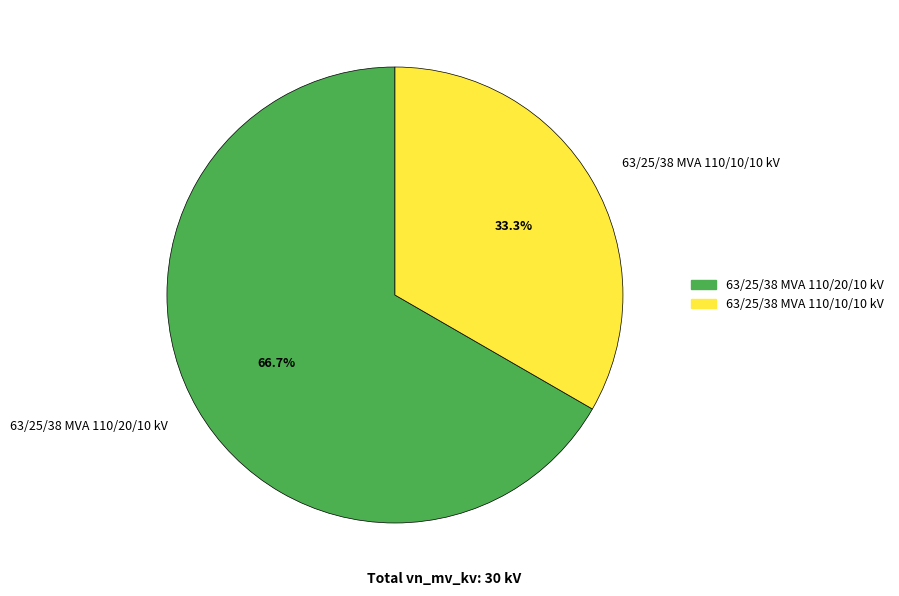

What portion of the pie excludes 63/25/38 MVA 110/10/10 kV?

66.7%